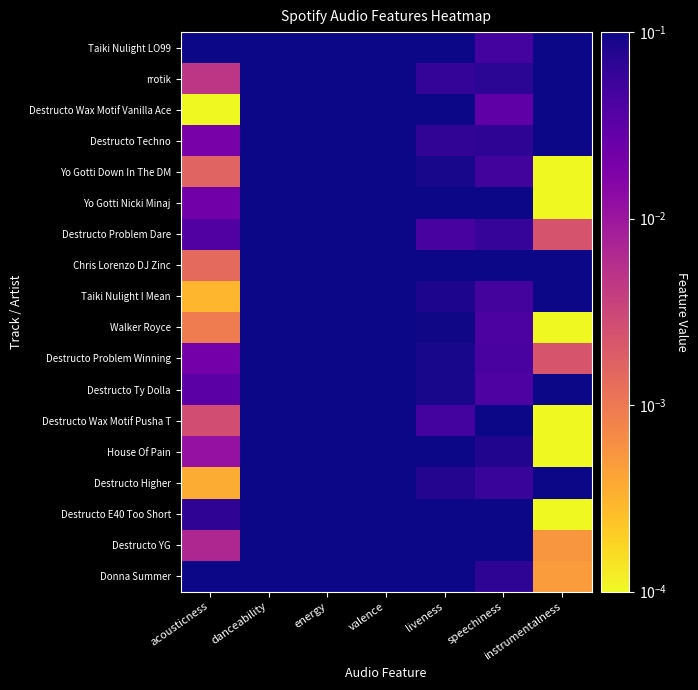

Which has a higher value, valence or acousticness?

valence